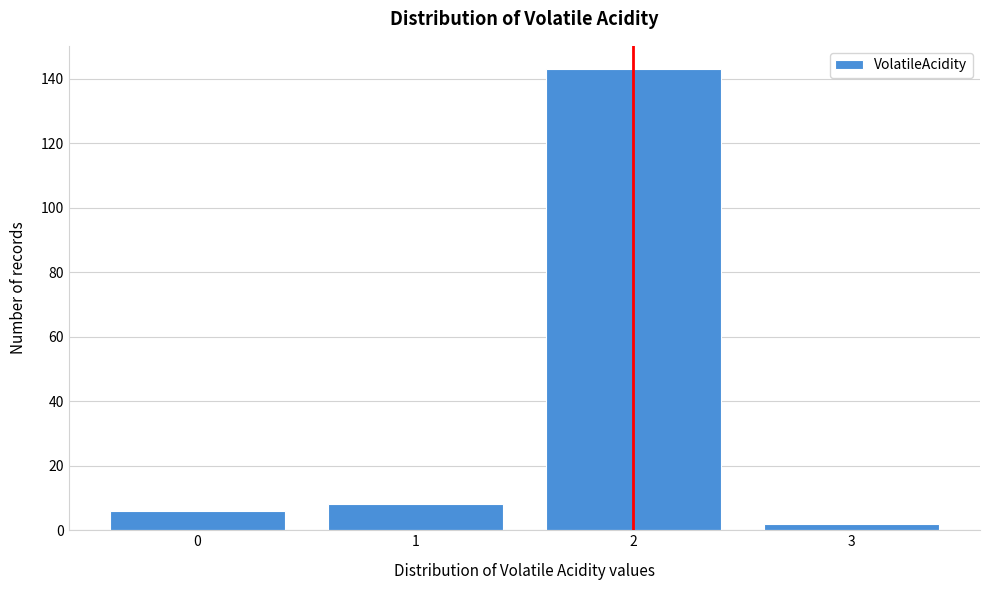

Reading left to right, transcribe all the data shown in this chart.

0=6	1=8	2=143	3=2